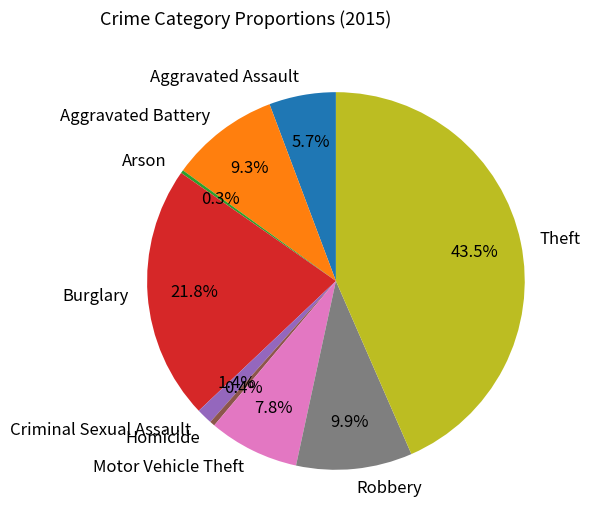

Which category has the biggest portion of the pie?

Theft